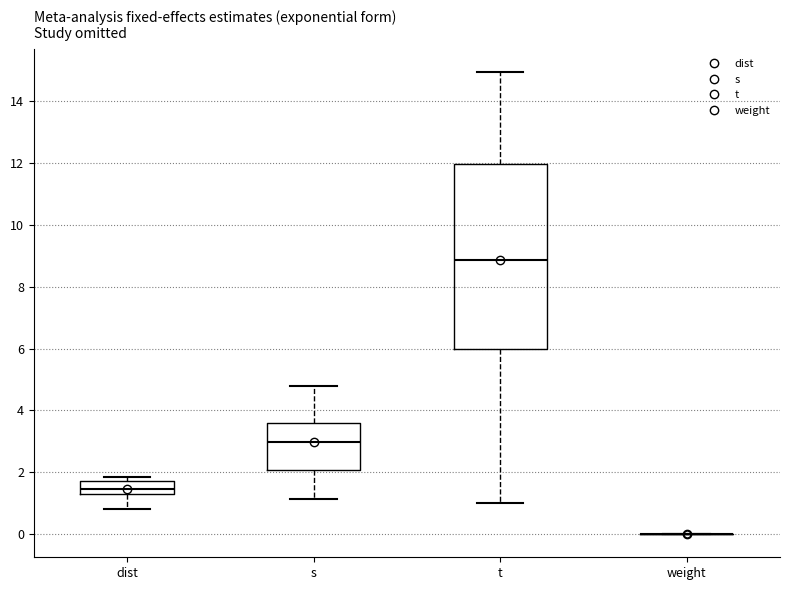

Which box is the tallest, from its lower edge to its upper edge?

t